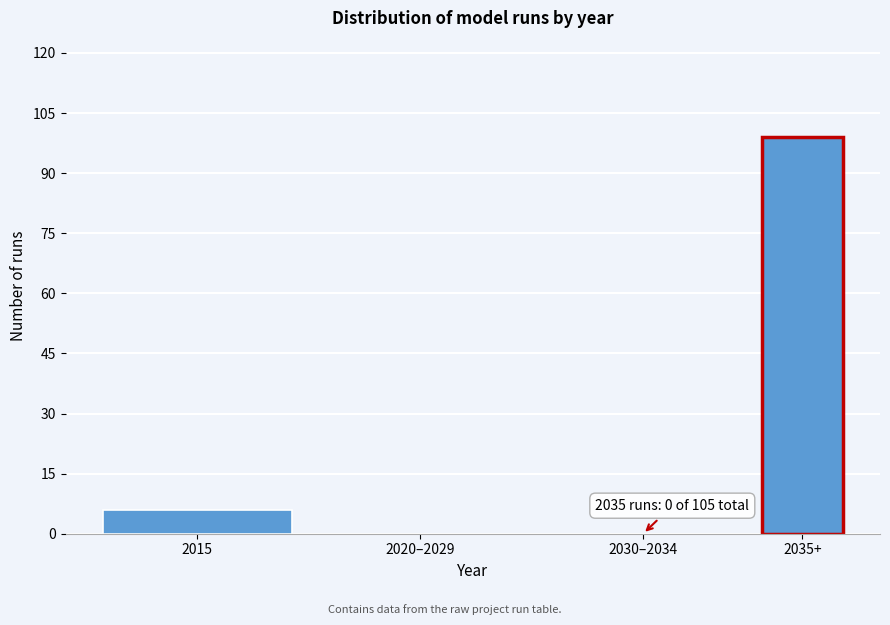

Reading left to right, list all the values displayed in this chart.

2015=6	2020–2029=0	2030–2034=0	2035+=99